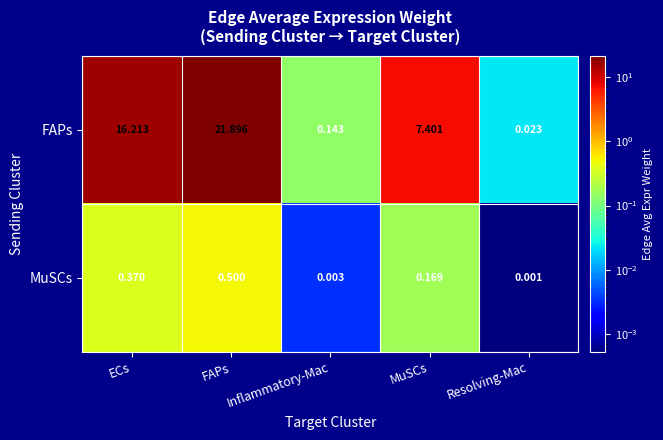

Which category has the lowest value in the MuSCs series?

Resolving-Mac